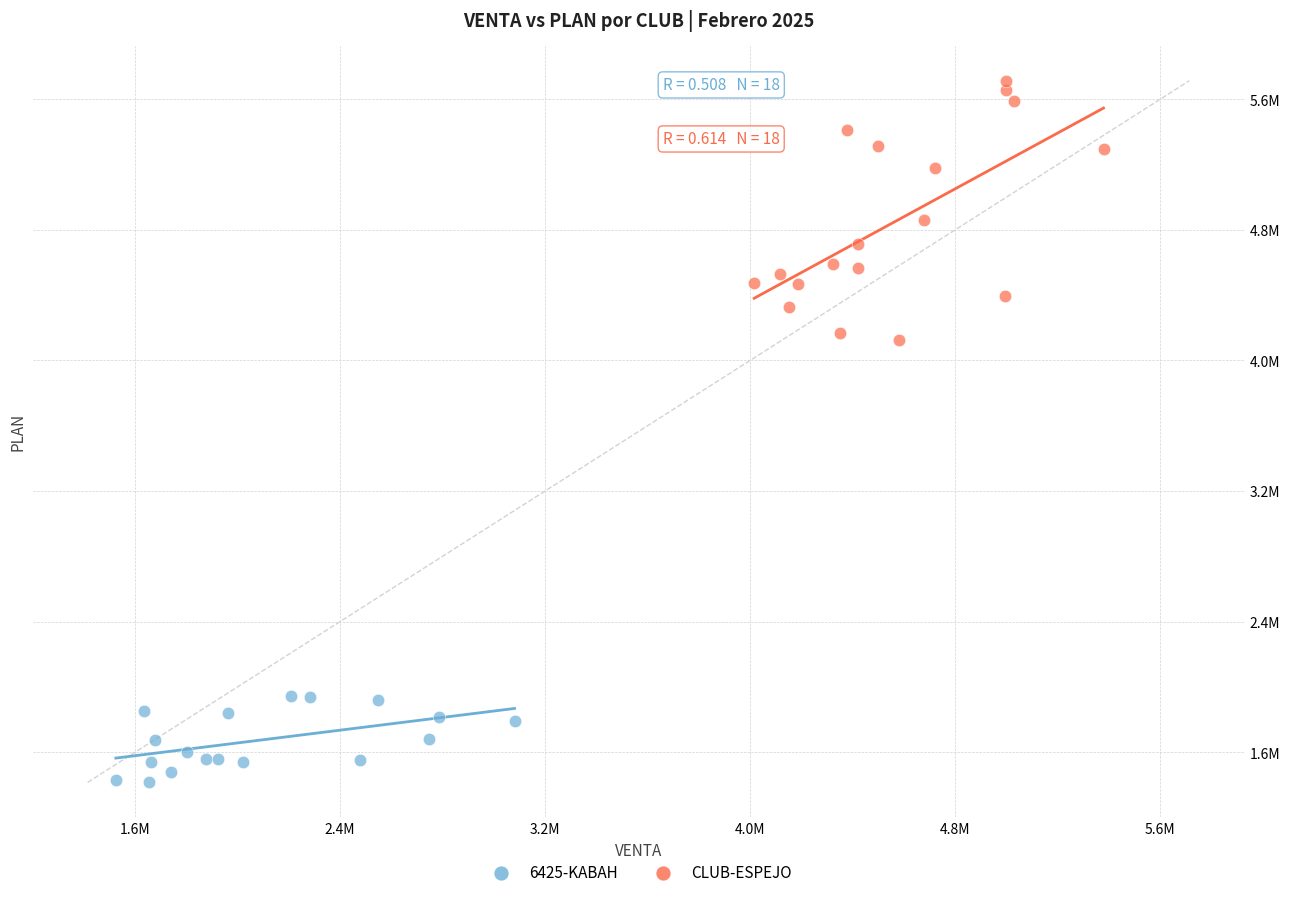

What are all the series names shown in the legend?

6425-KABAH, CLUB-ESPEJO